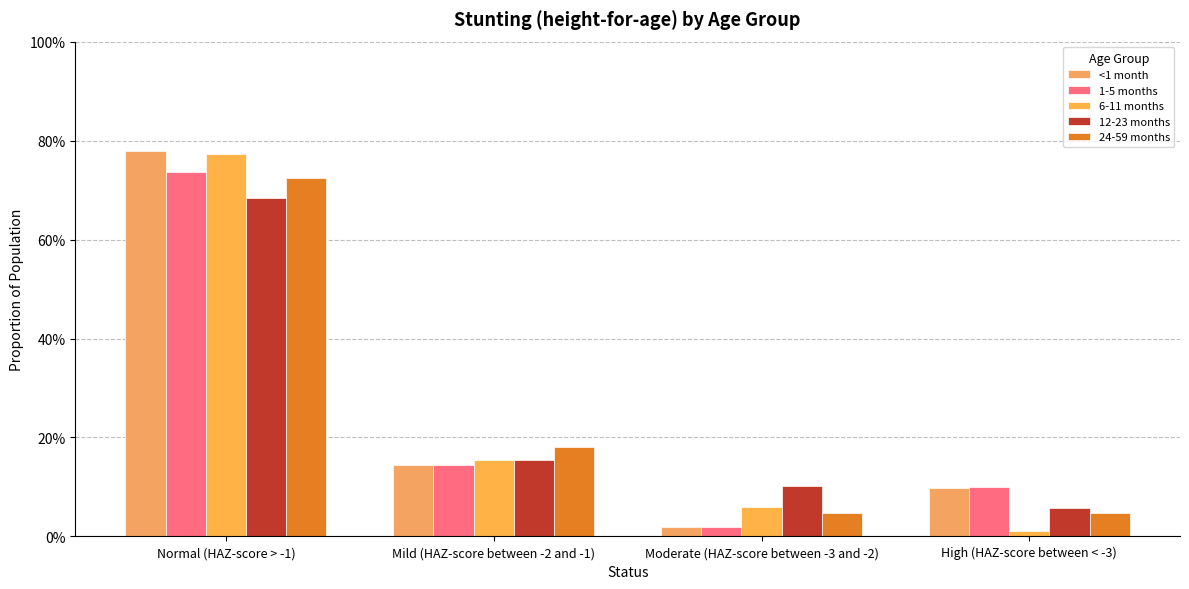

Which has a higher value, Moderate (HAZ-score between -3 and -2) or Mild (HAZ-score between -2 and -1)?

Mild (HAZ-score between -2 and -1)